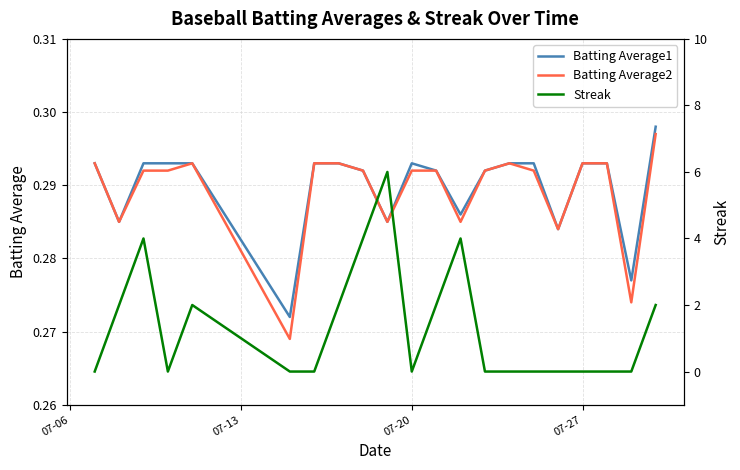

Which series has the largest total across all categories?

Streak